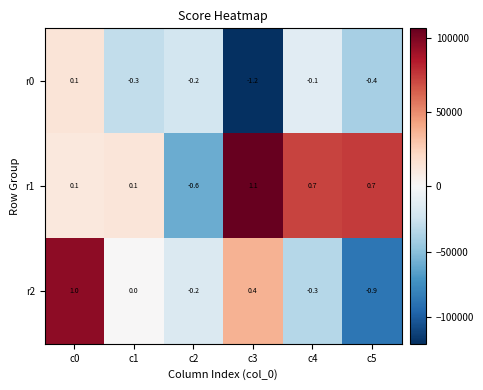

How many negative values does the r1 series have?

1